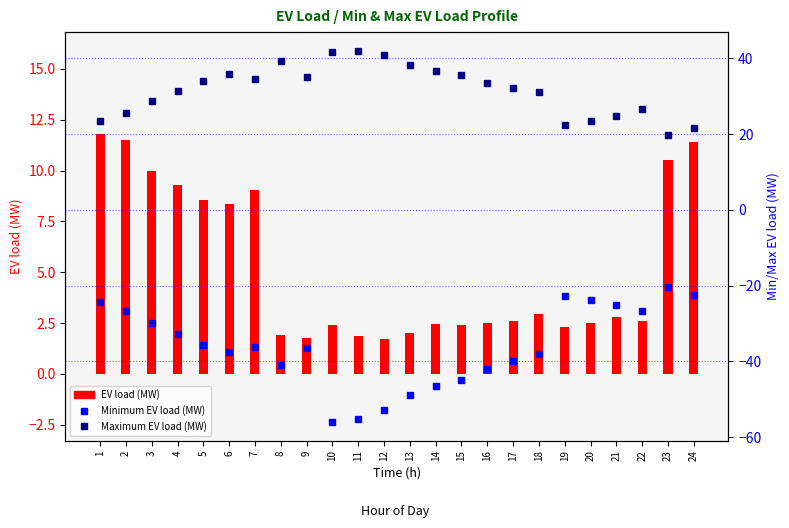

At which label is Minimum EV load (MW) closest to -38?

18